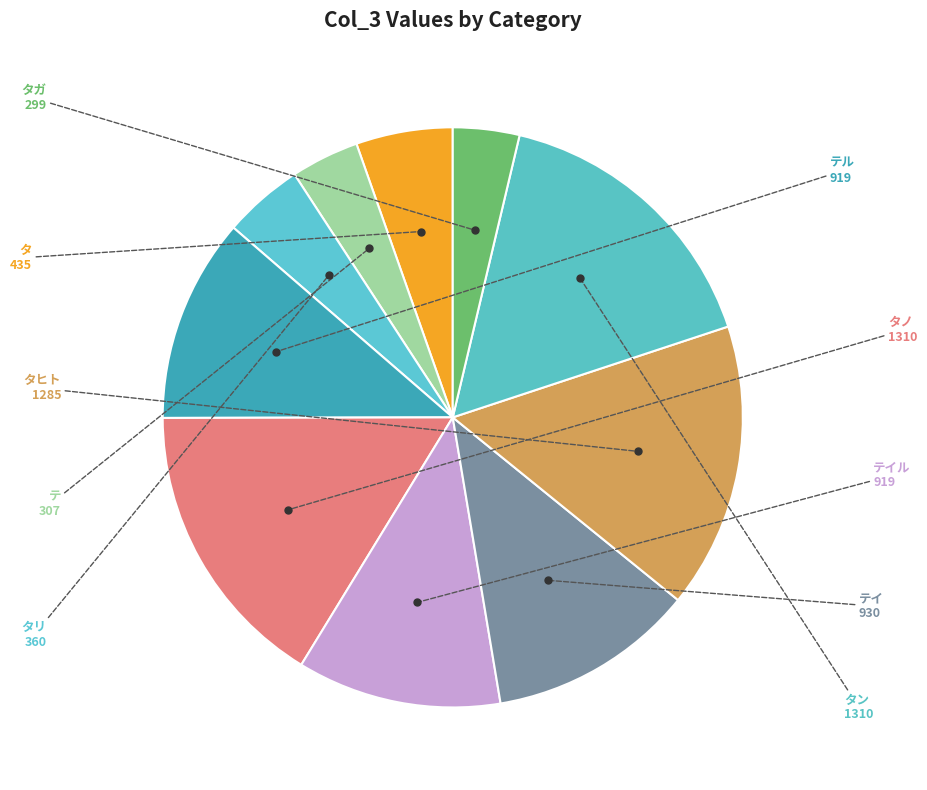

The テル slice represents 11% of the pie. True or false?

True